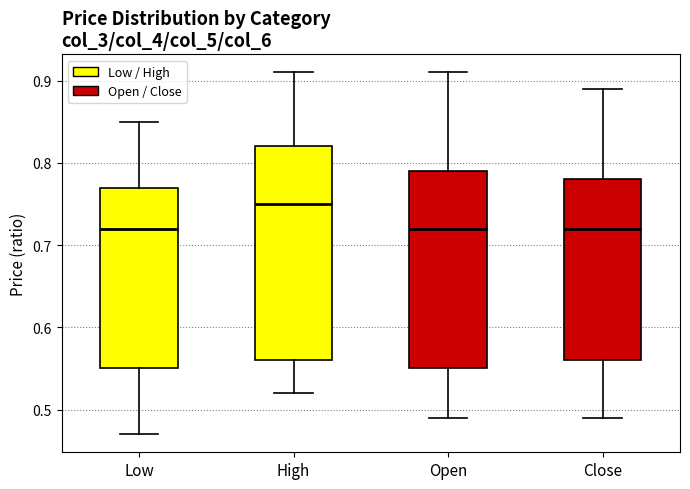

Reading left to right, transcribe this box plot: for each box, give where its median line is, the range the box spans, and where its two whiskers end, as read against the y-axis. The values are not printed on the chart, so give them approximately, as read against the axis.

Low: median 0.72, box 0.55 to 0.77, whiskers 0.47 to 0.85
High: median 0.75, box 0.56 to 0.82, whiskers 0.52 to 0.91
Open: median 0.72, box 0.55 to 0.79, whiskers 0.49 to 0.91
Close: median 0.72, box 0.56 to 0.78, whiskers 0.49 to 0.89